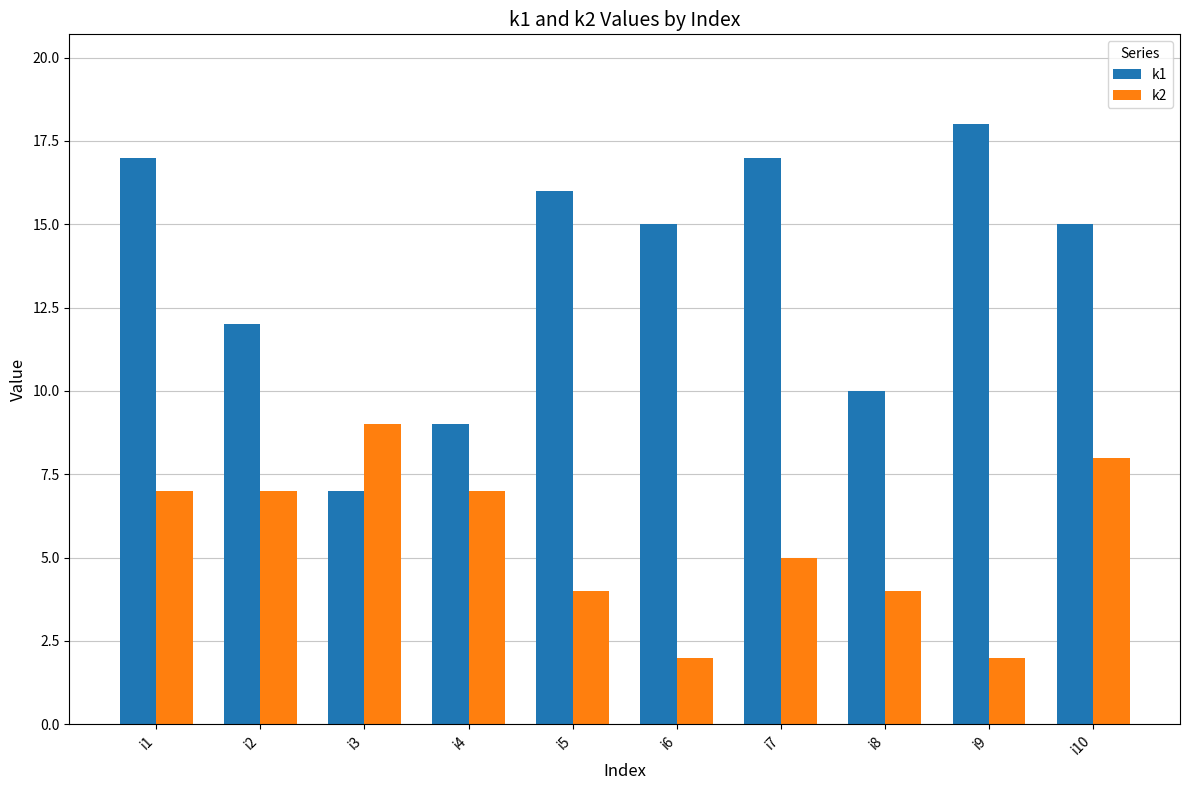

Rank the series at i2 from lowest to highest value.

k2, k1